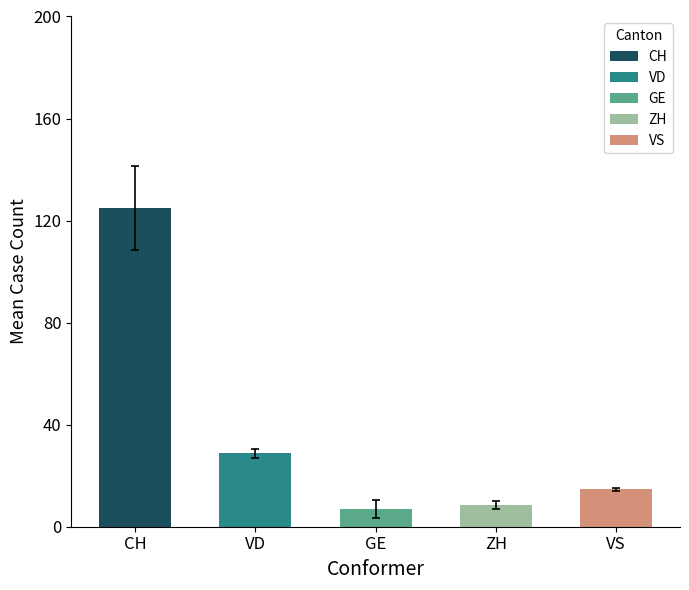

Reading left to right, transcribe all the data shown in this chart.

CH: 151	148	154	135	137	133	118	116	121	121	113	107	112	102	105
VD: 29	28	31	31	31	32	28	28	29	28	27	27	28	27	27
GE: 2	2	8	8	10	8	3	3	10	13	12	7	10	5	5
ZH: 11	11	11	9	9	8	7	7	7	6	7	8	9	8	9
VS: 15	15	15	14	15	15	15	15	15	15	15	15	15	13	13